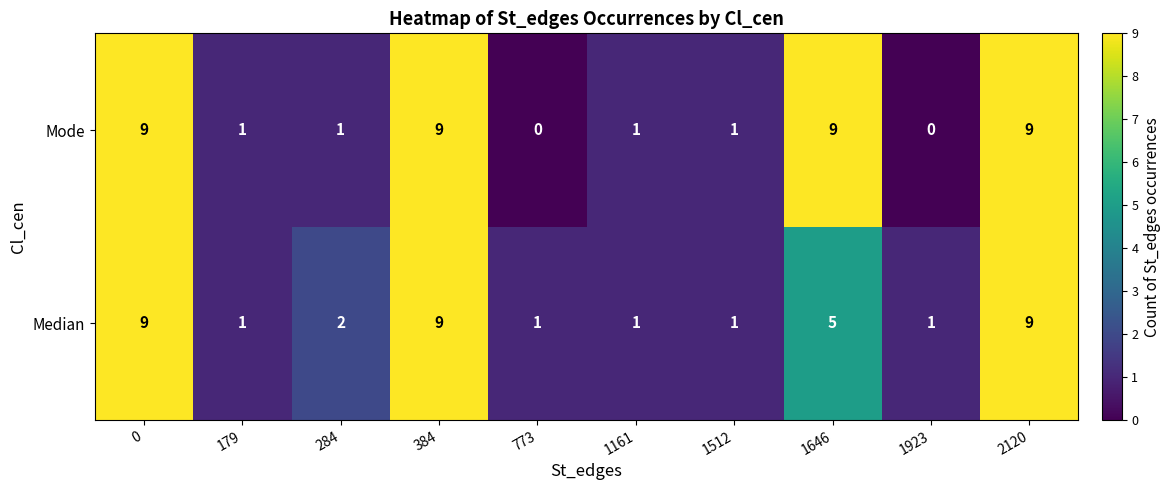

What is the maximum value shown in the chart?

9